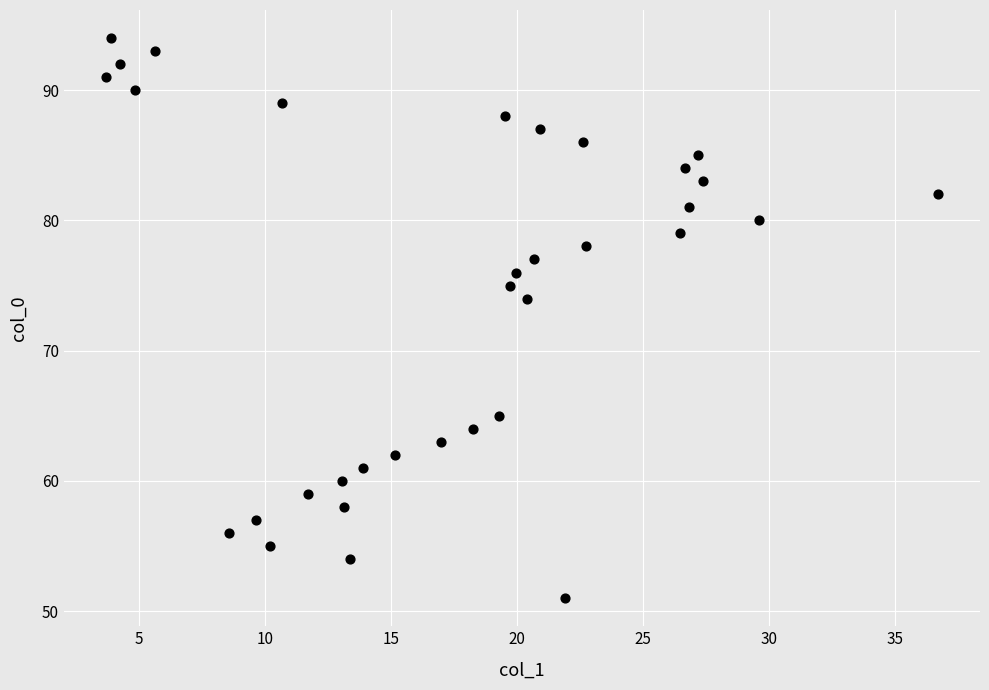

What Y value in the scatter plot is closest to 72?

74